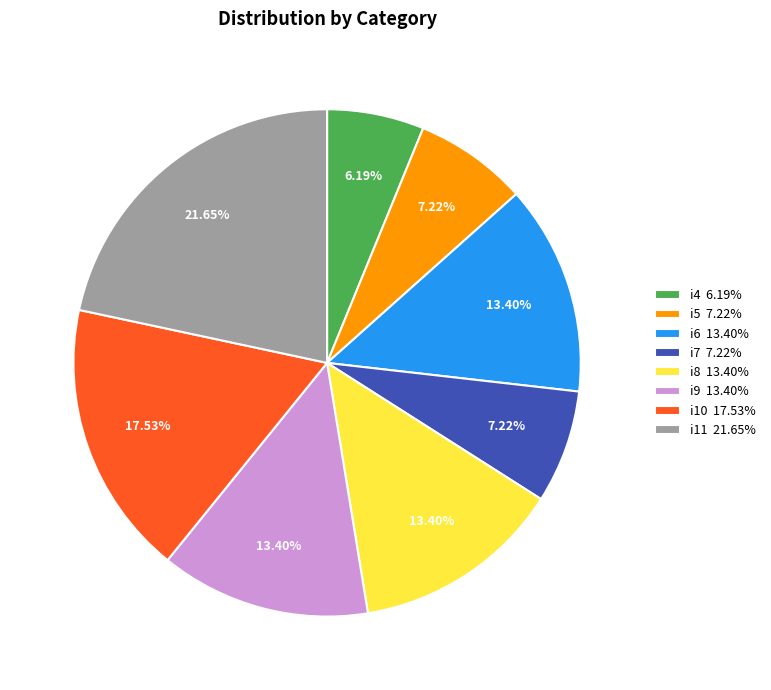

Which has a higher value, i9 13.40% or i10 17.53%?

i10 17.53%